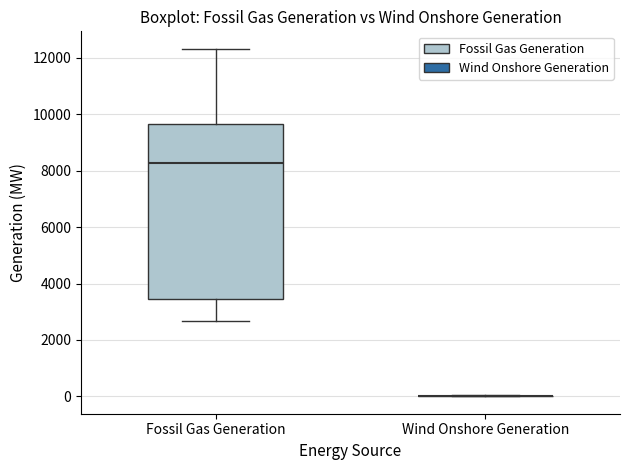

Reading left to right, transcribe this box plot: for each box, give where its median line is, the range the box spans, and where its two whiskers end, as read against the y-axis. The values are not printed on the chart, so give them approximately, as read against the axis.

Fossil Gas Generation: median 8200, box 3400 to 9600, whiskers 2600 to 12400
Wind Onshore Generation: box collapsed to a line at 0, whiskers 0 to 0